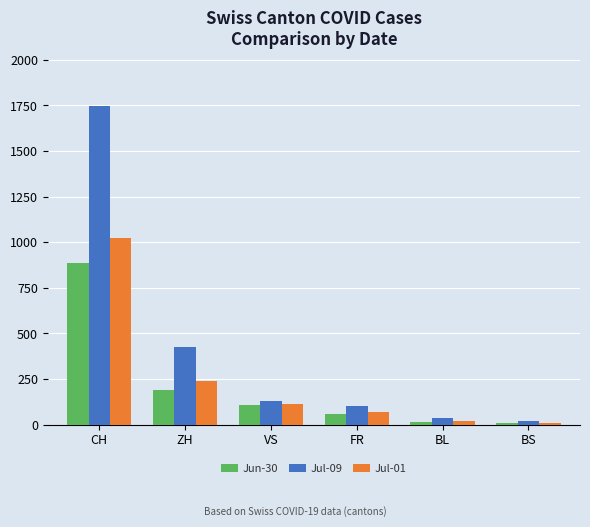

Are the bars grouped side by side (vs. stacked)?

Yes